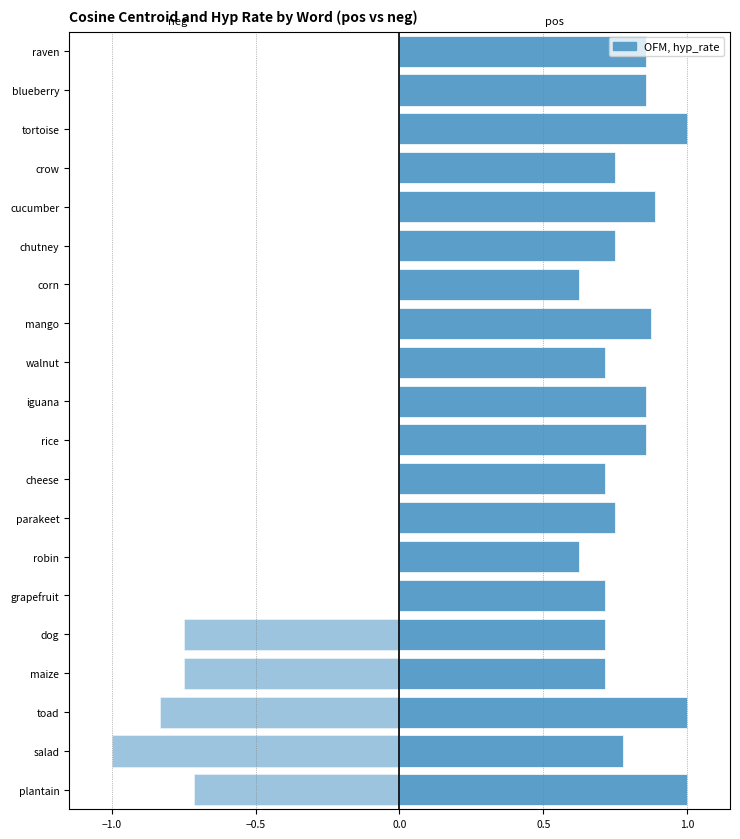

True or false: cosine_centroid_pos has a value of 1.0 at 1.

False